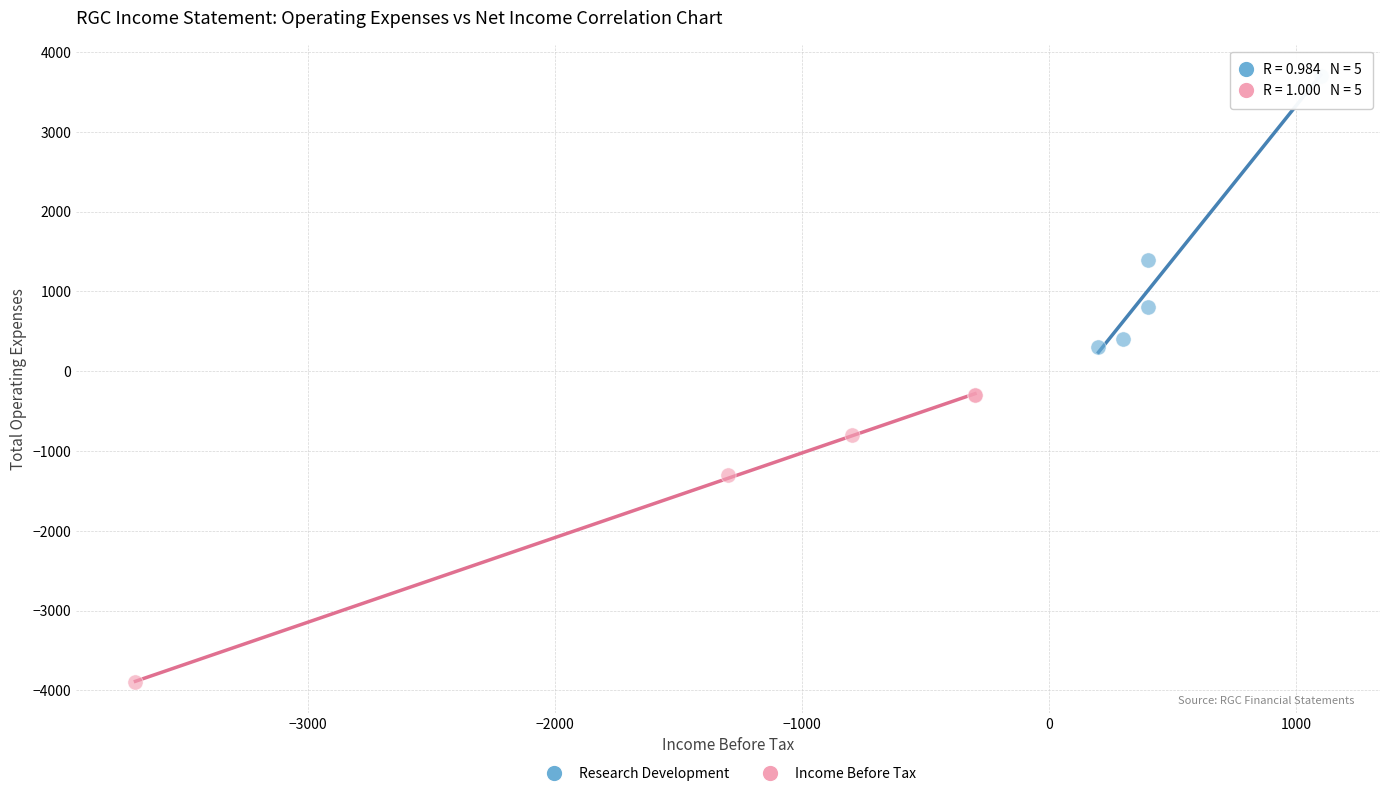

Which series has the widest spread of Y values?

Income Before Tax